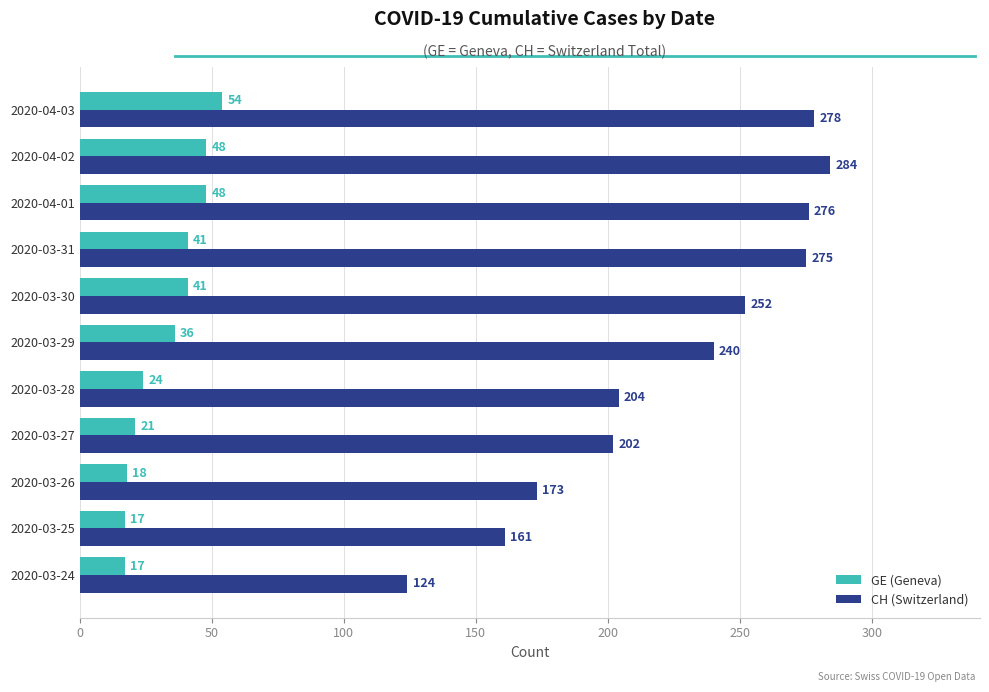

At which category does the chart reach its peak across all series?

2020-04-02